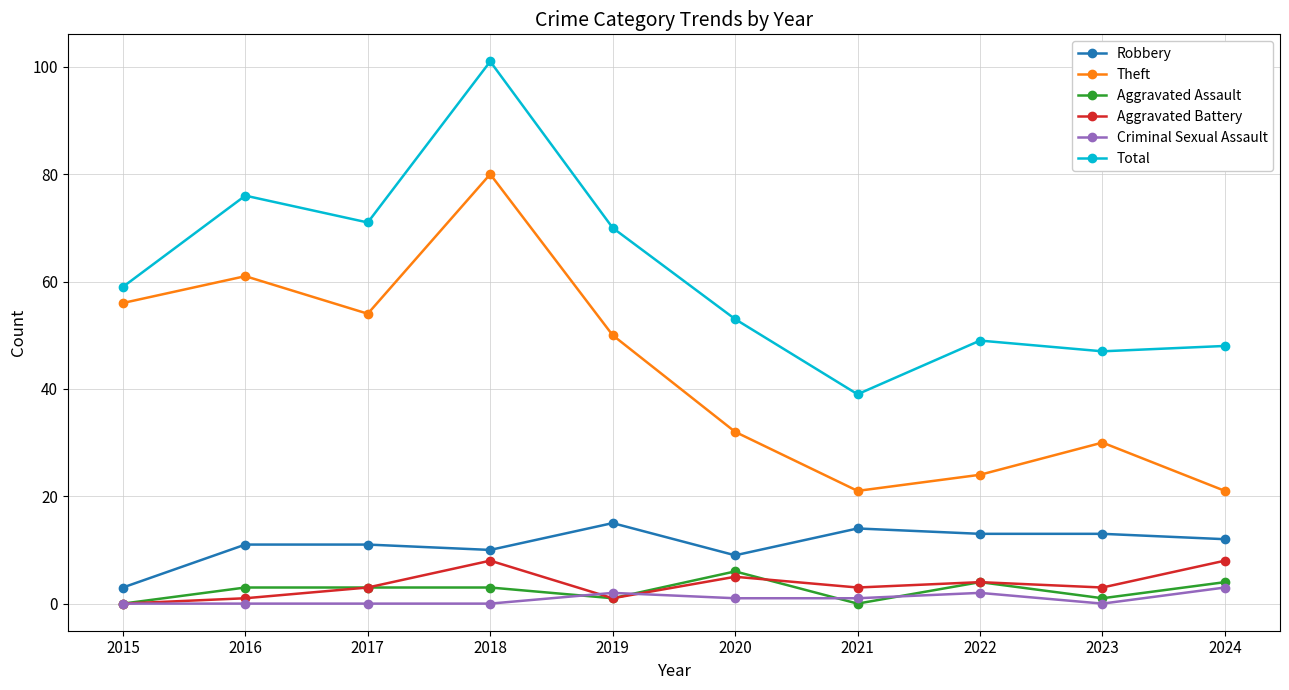

What are all the series names shown in the legend?

Robbery, Theft, Aggravated Assault, Aggravated Battery, Criminal Sexual Assault, Total